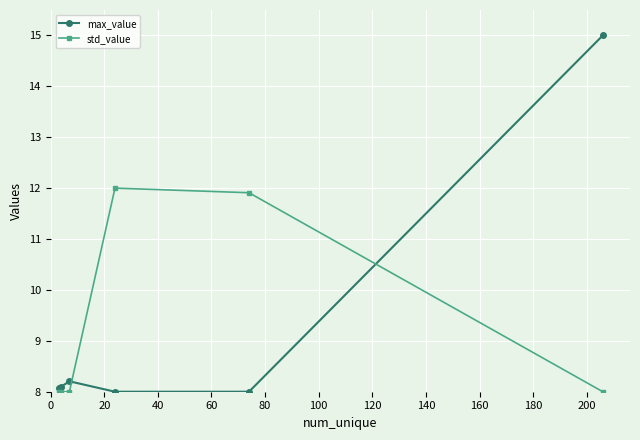

What is the value of the max_value point at the 2nd from the left?

8.1